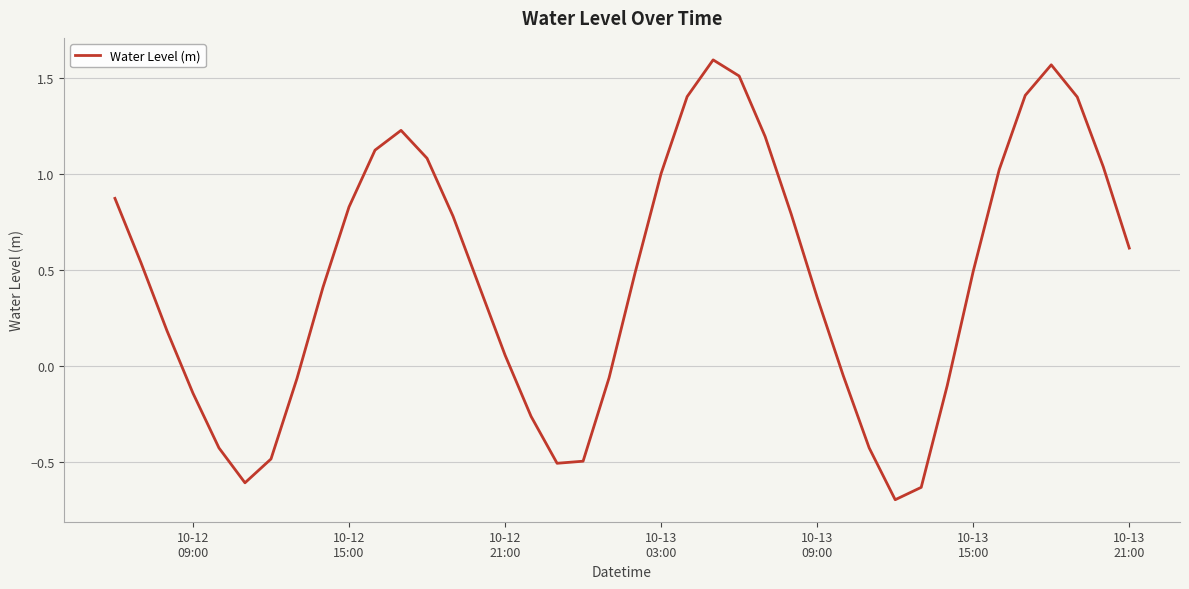

What is the smallest value displayed?

-0.7